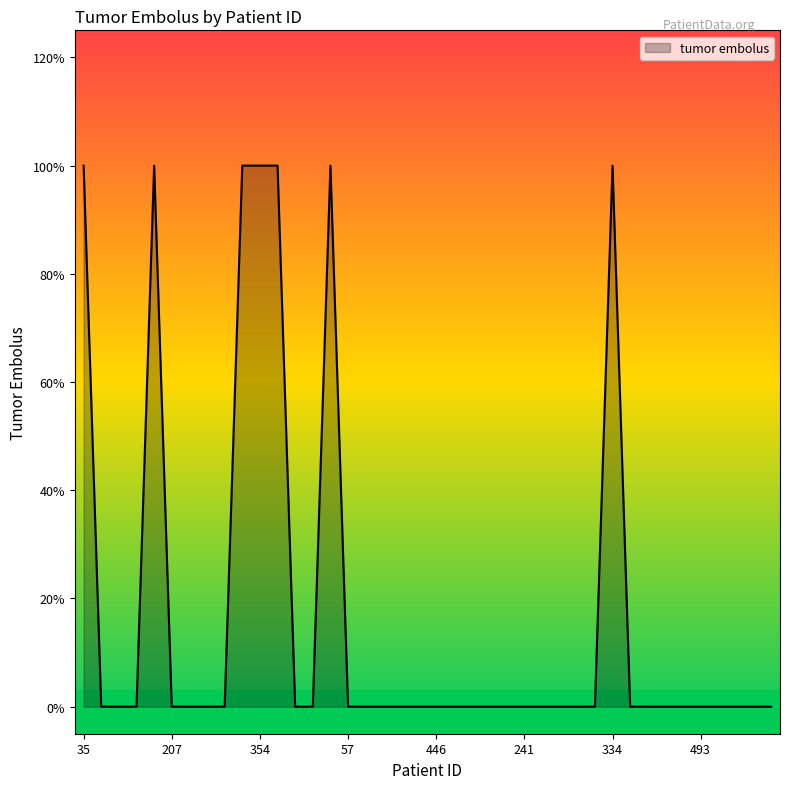

Does the chart have visible grid lines?

No